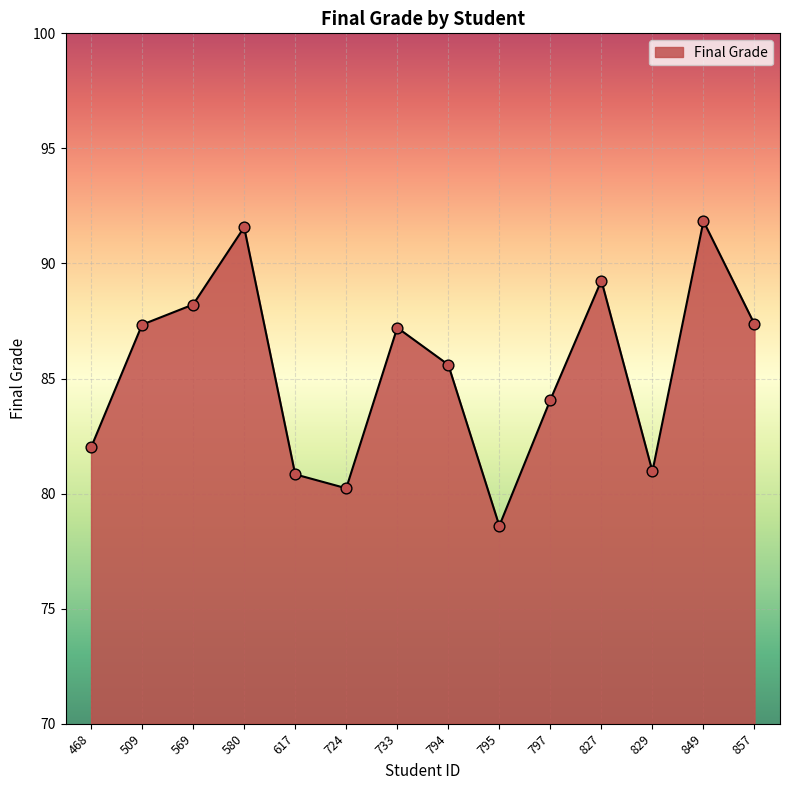

Between 509 and 827, which is larger?

827